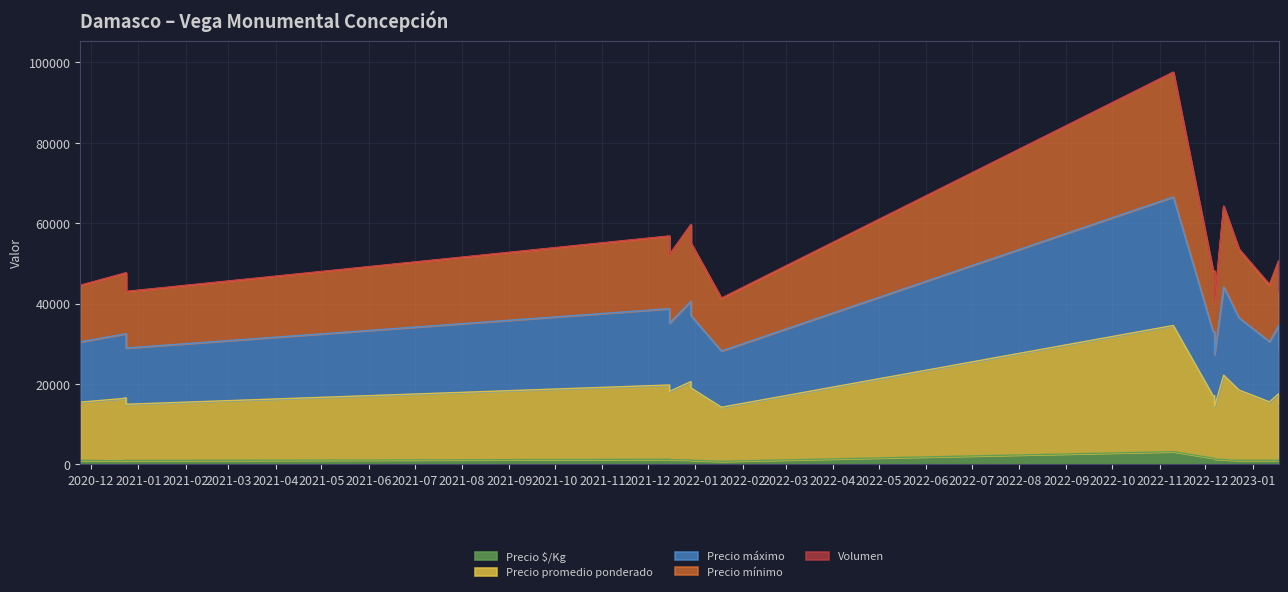

True or false: Precio mínimo has a value of 21565 at 2023-01-12.

False